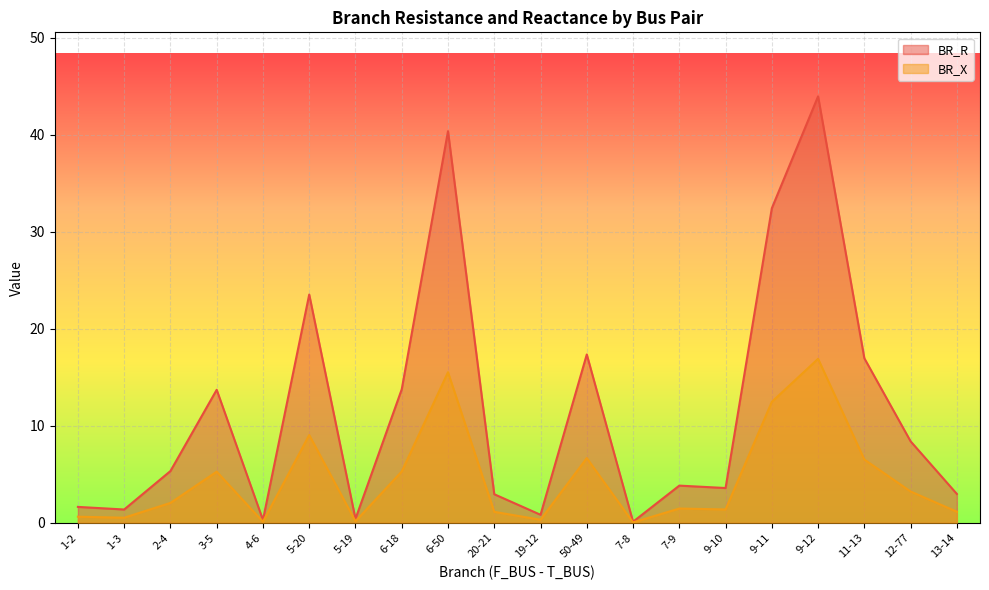

What position from the left is 4-6?

5